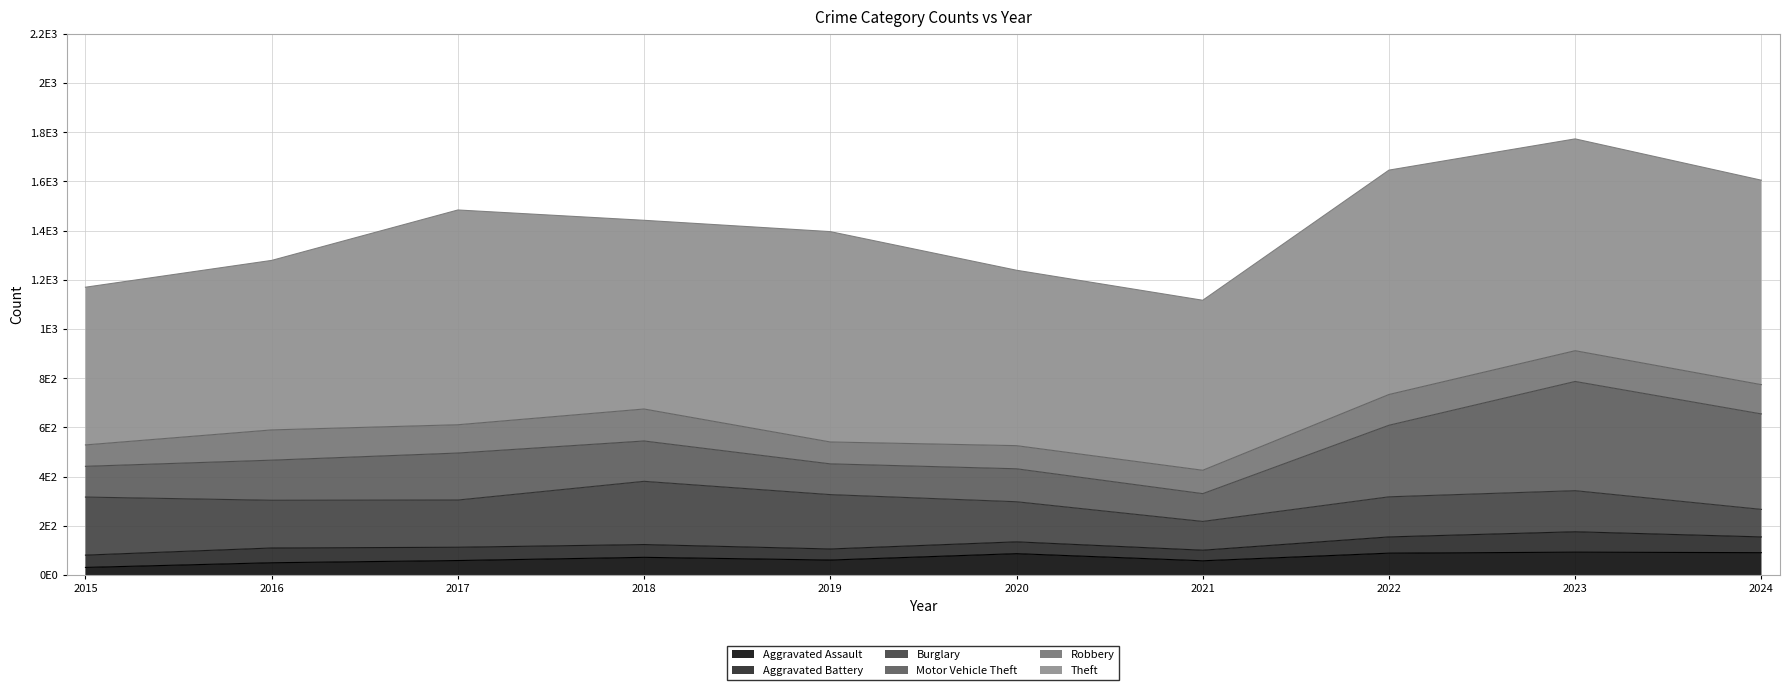

At which label does Aggravated Assault reach its peak?

2023